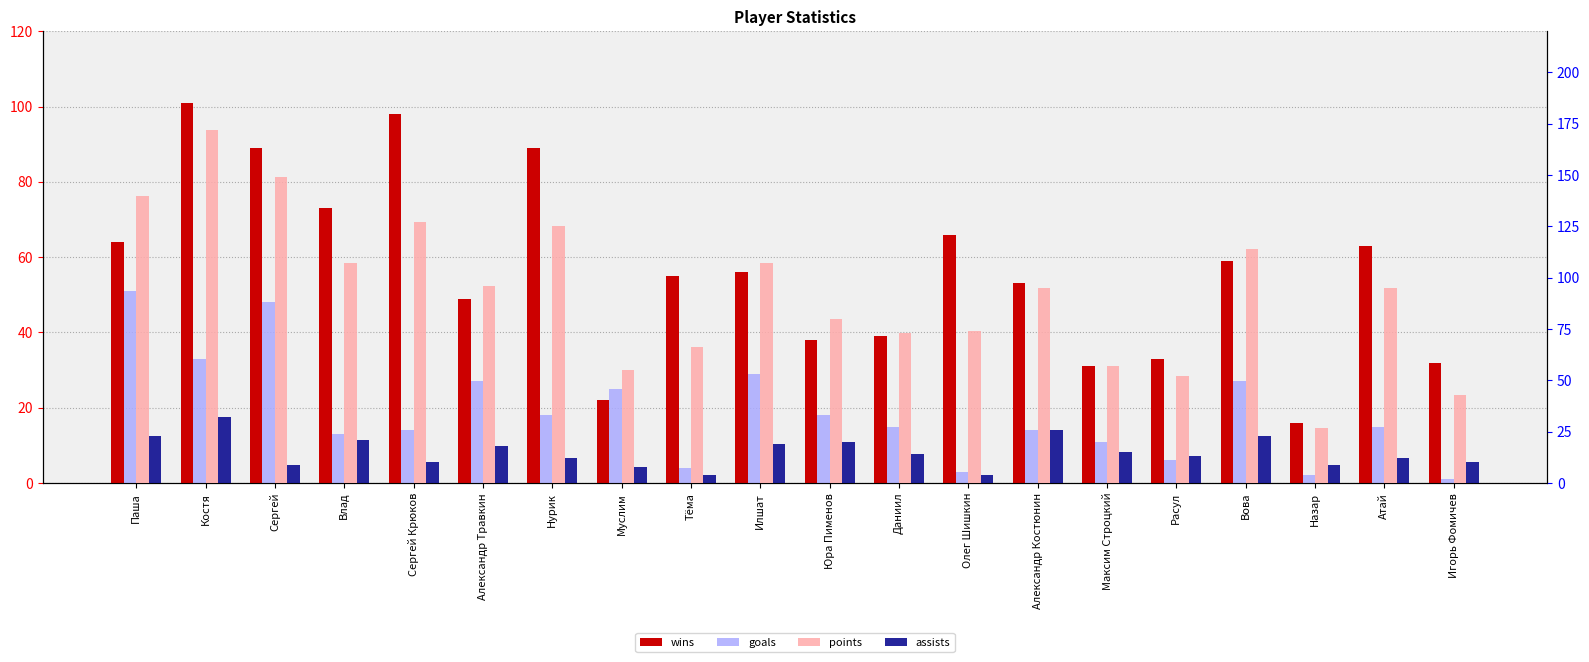

True or false: goals has a value of 3 at Олег Шишкин.

True